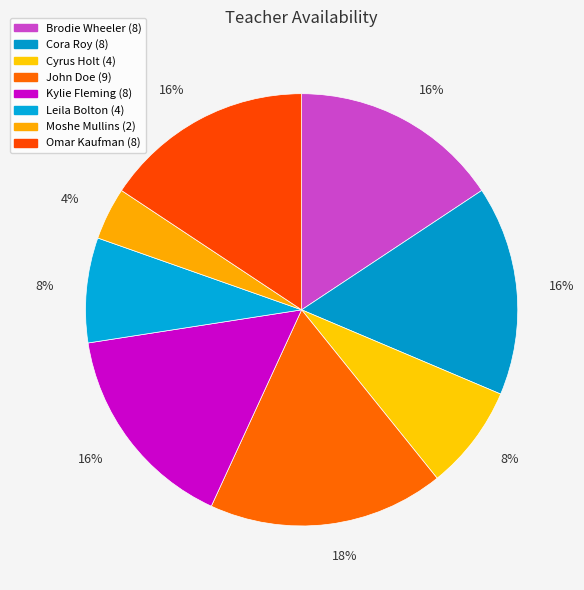

Which slice is the smallest?

Moshe Mullins